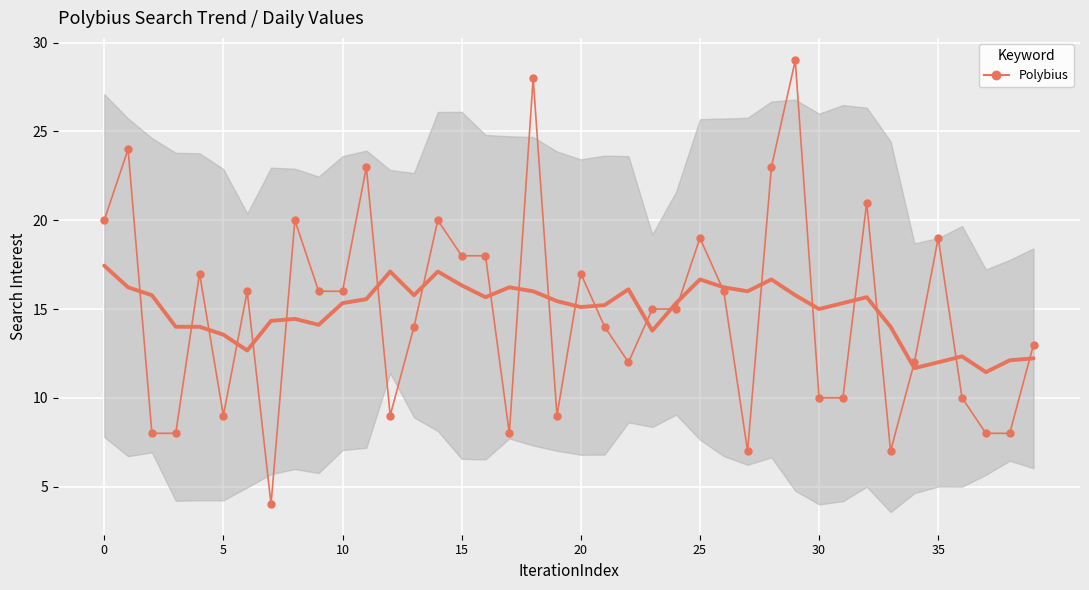

Reading right to left, list all the values displayed in this chart.

13	8	8	10	19	12	7	21	10	10	29	23	7	16	19	15	15	12	14	17	9	28	8	18	18	20	14	9	23	16	16	20	4	16	9	17	8	8	24	20